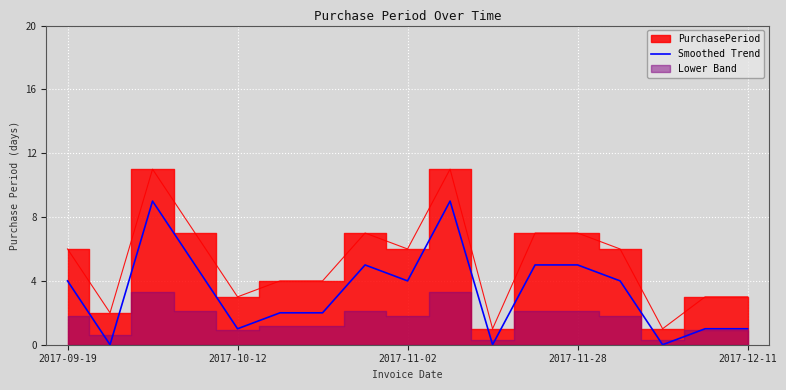

What is the highest value of the Smoothed Trend series?

9